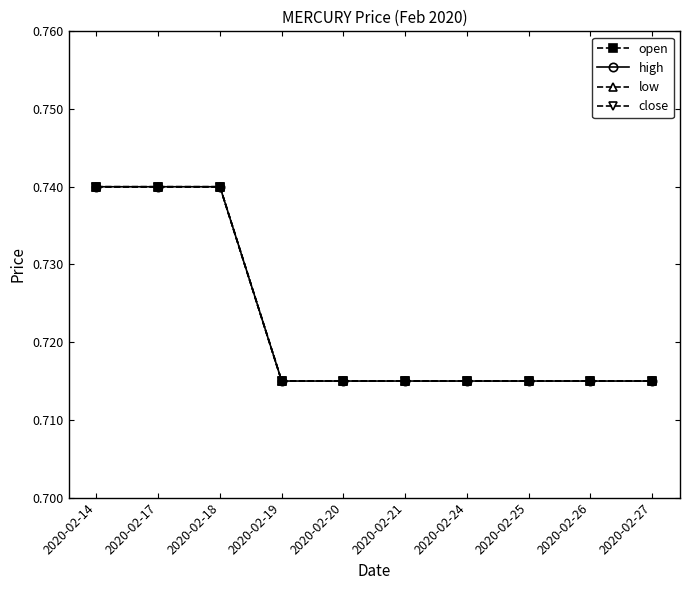

True or false: high and close cross at least once.

False